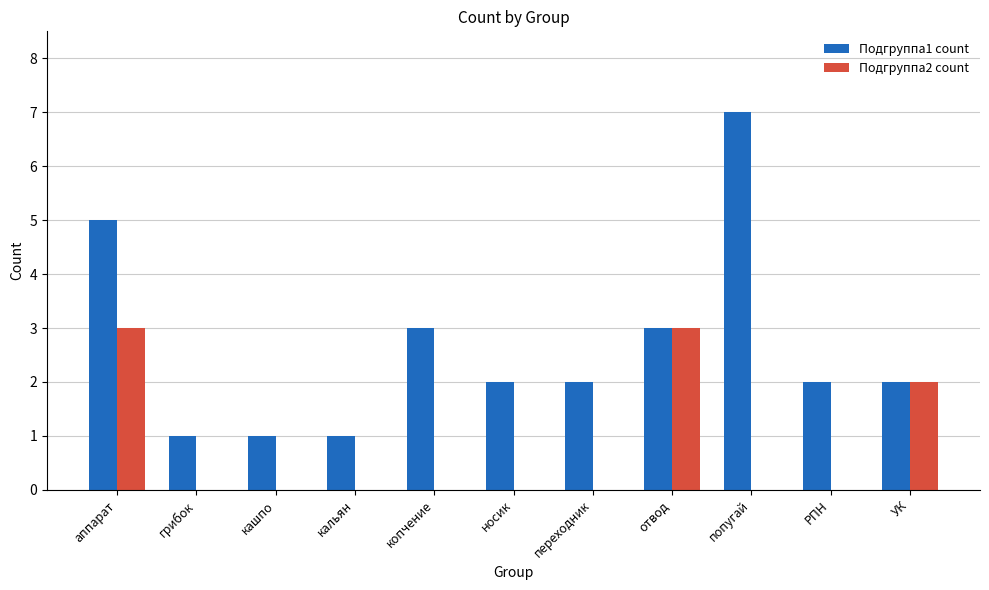

Count the number of categories in the chart.

11